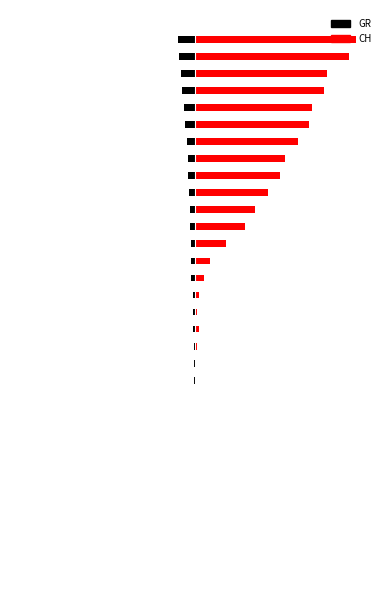

How many groups of bars are there?

31